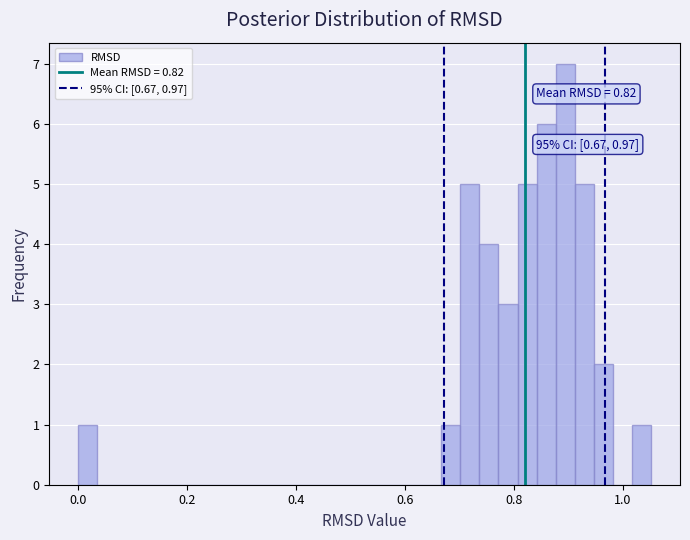

Read against the x-axis, roughly where is the centre of the tallest bar?

0.90